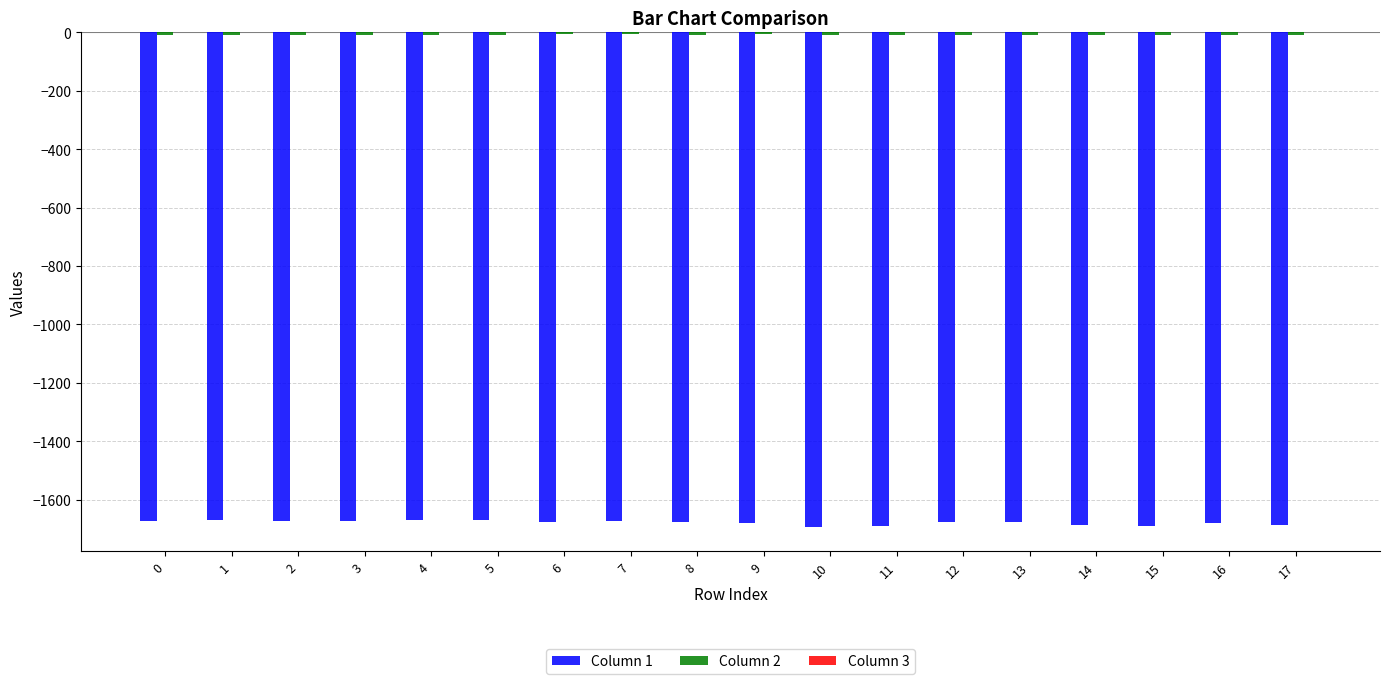

The value of Column 1 at 16 is -405.8. True or false?

False